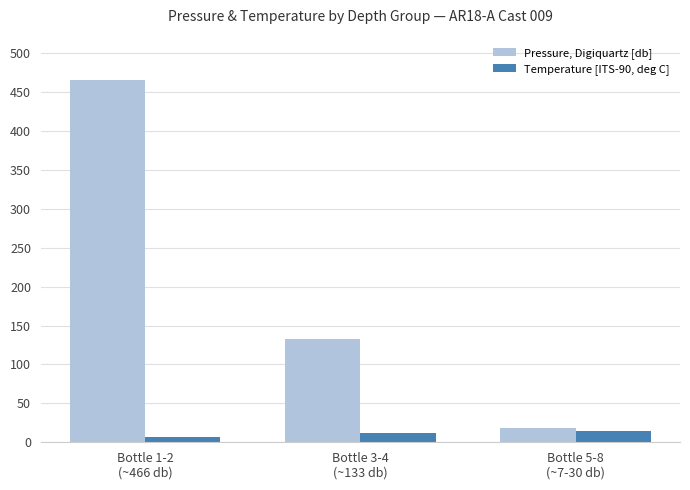

What is the lowest value of the Pressure, Digiquartz [db] series?

18.3